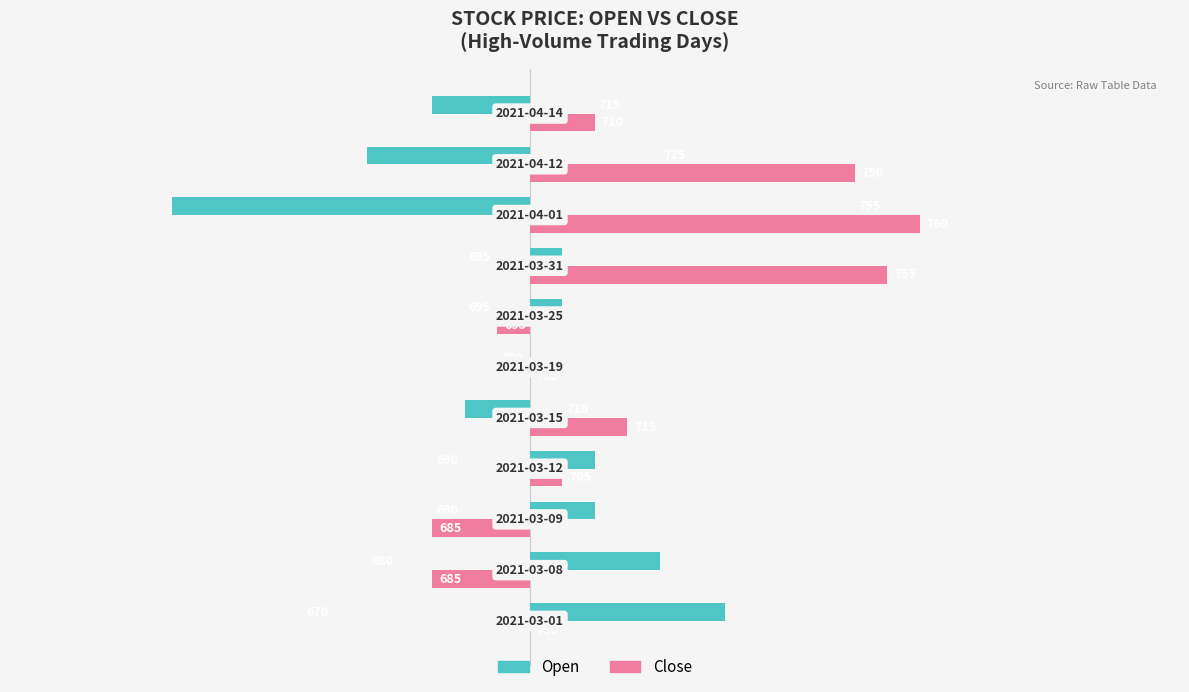

What is the sum of all Open values?

-25